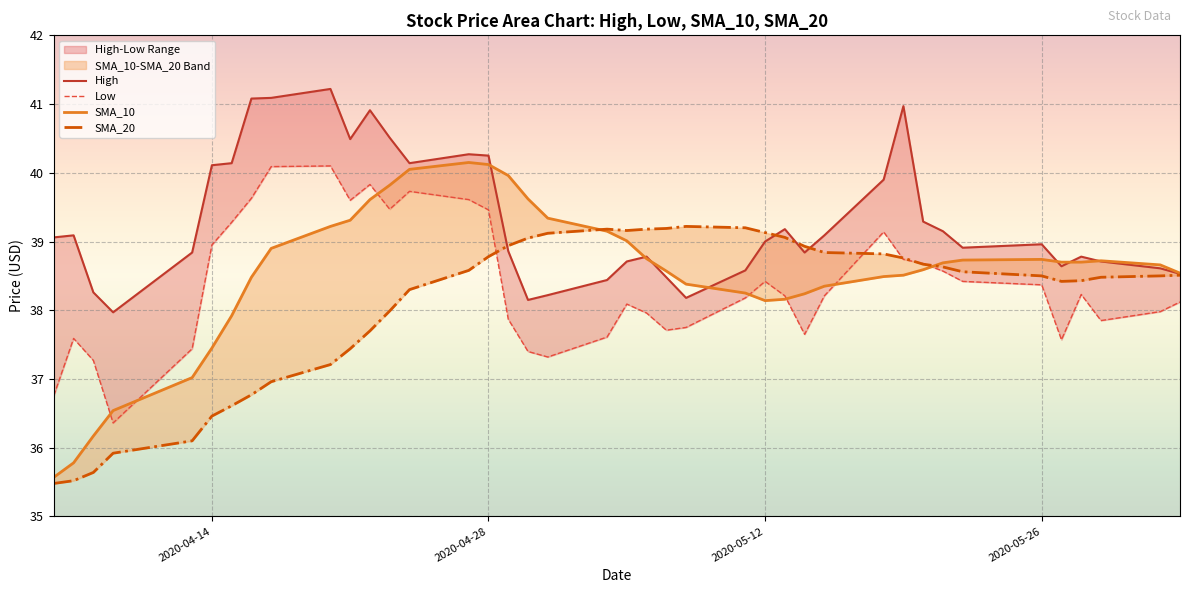

What is the maximum value shown in the chart?

41.2